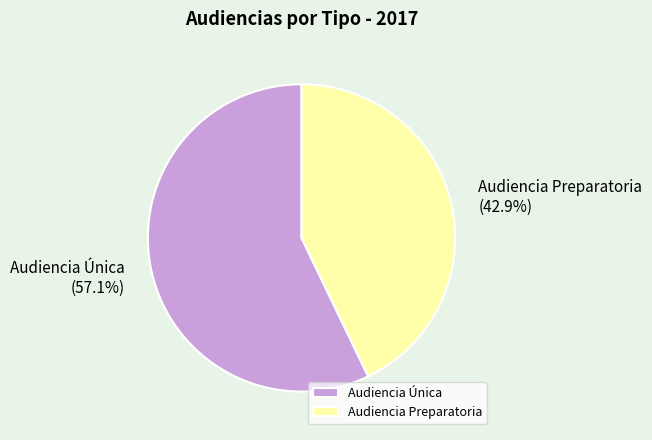

Combined, what portion of the pie is Audiencia Única and Audiencia Preparatoria?

100.0%